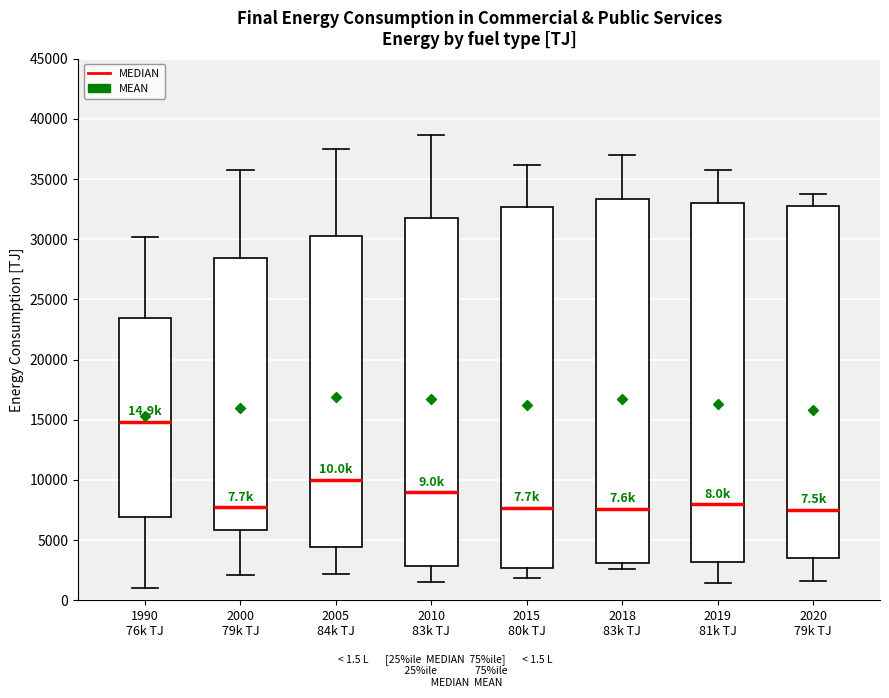

Which box's median line is the highest?

1990 76k TJ